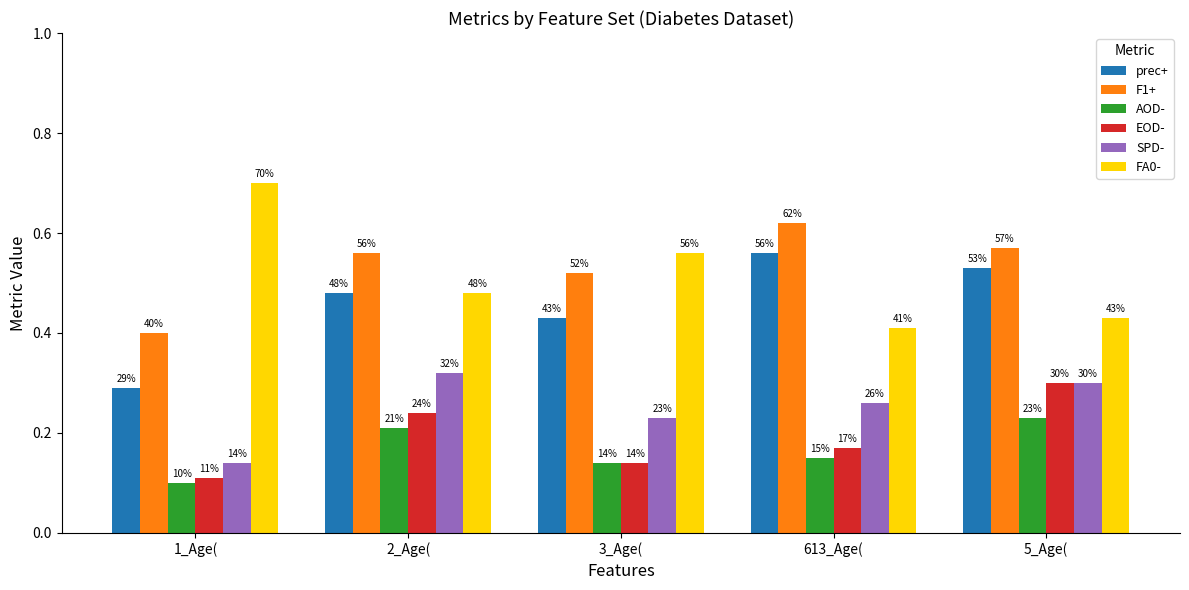

What is the value of the FA0- bar at the 2nd from the left?

0.5